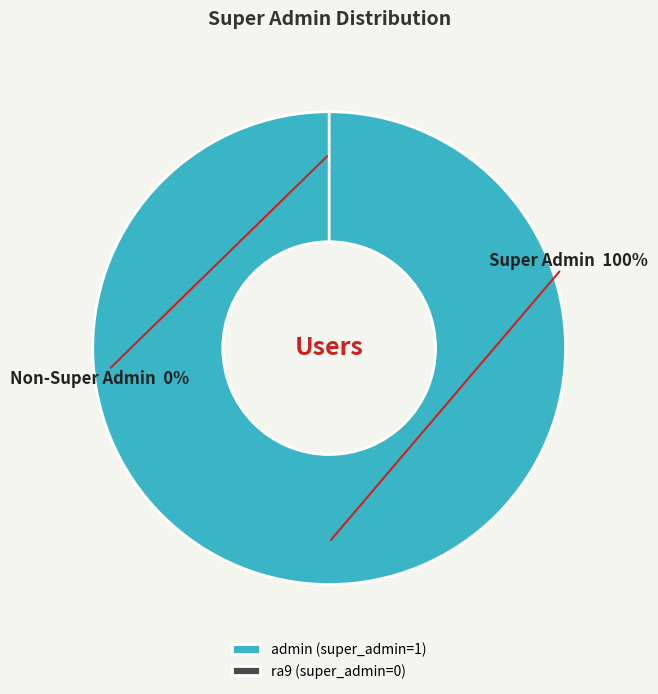

True or false: ra9 (super_admin=0) accounts for 0% of the total.

True